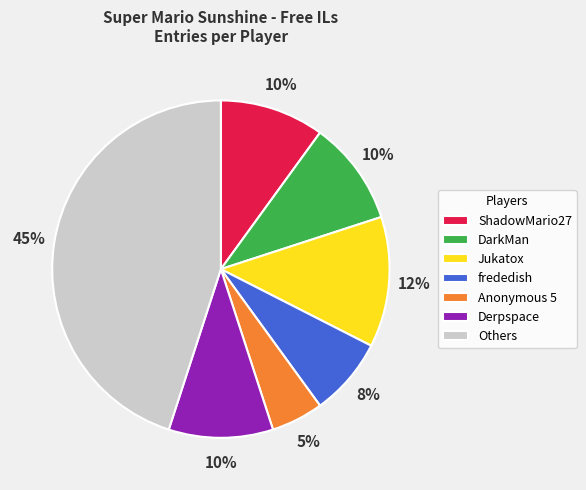

How many slices are in this pie chart?

7